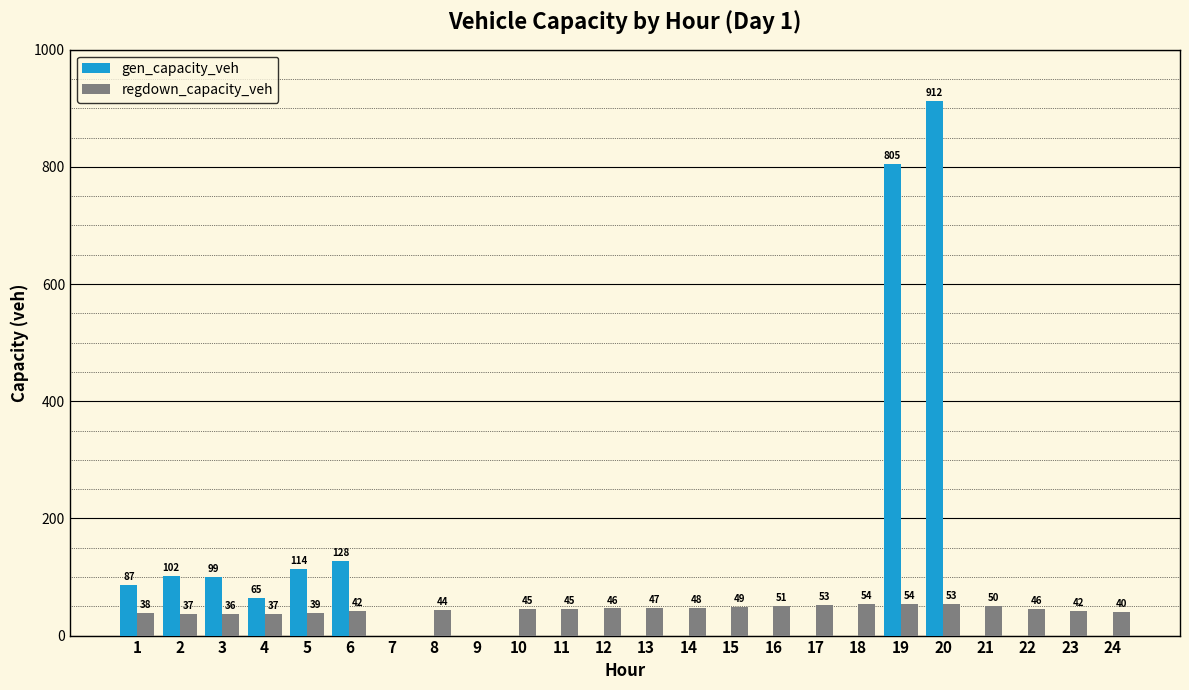

True or false: regdown_capacity_veh has a value of 81.1 at 11.

False